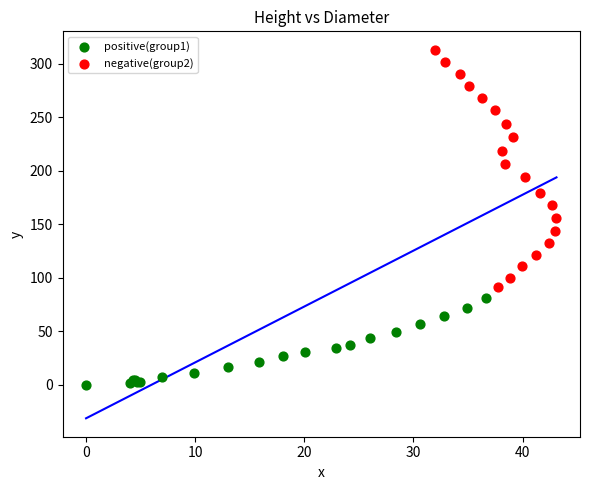

Which series has the largest Y range (max minus min)?

negative(group2)